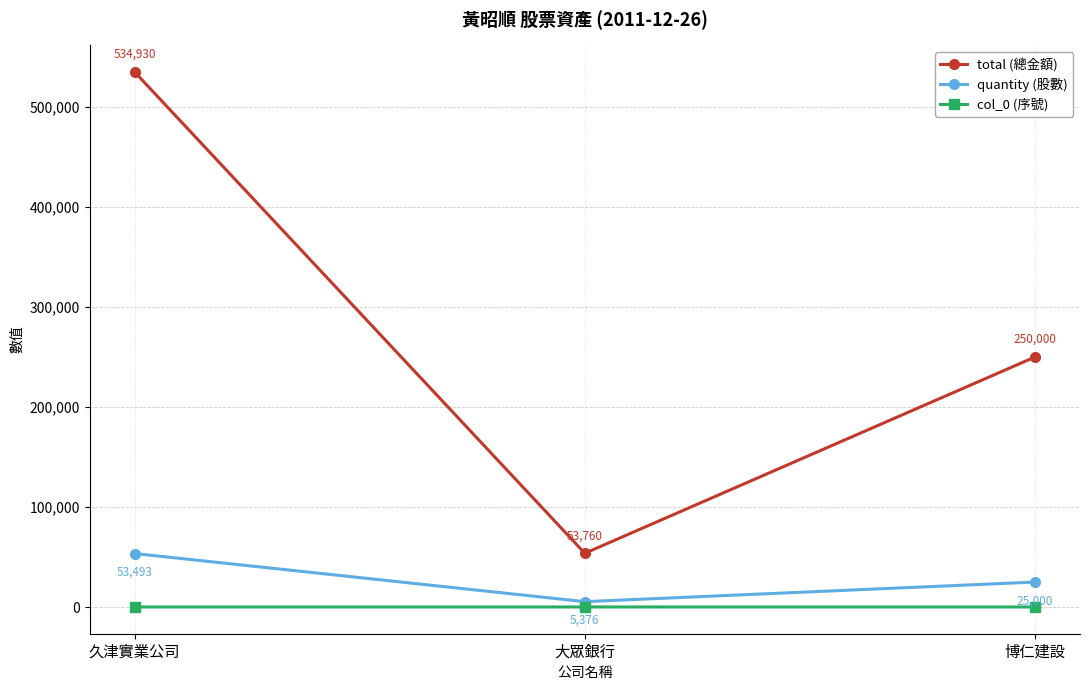

True or false: total (總金額) has a value of 53760 at 大眾銀行.

True